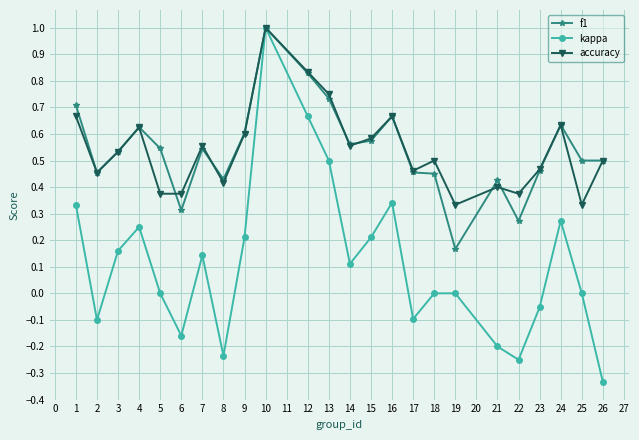

What is the greatest value displayed?

1.0